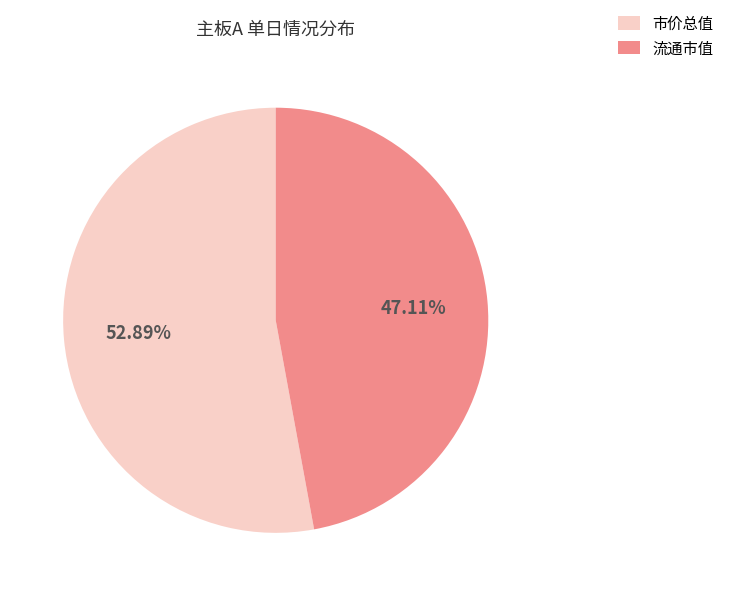

How many slices are in this pie chart?

2